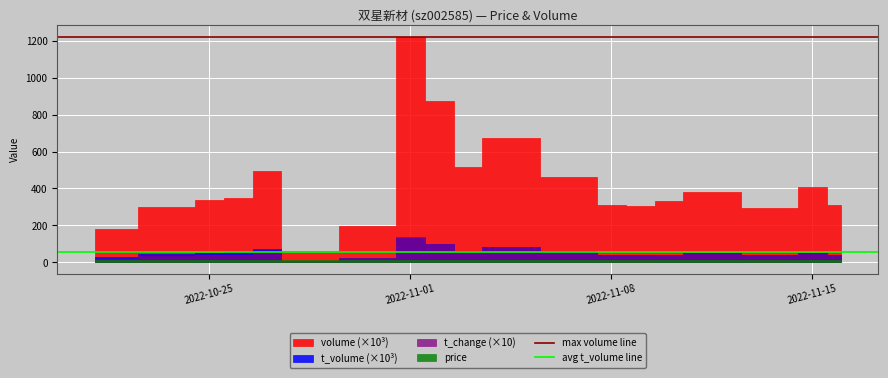

List the labels in order of avg t_volume line value, largest first.

2022-10-25, 2022-11-01